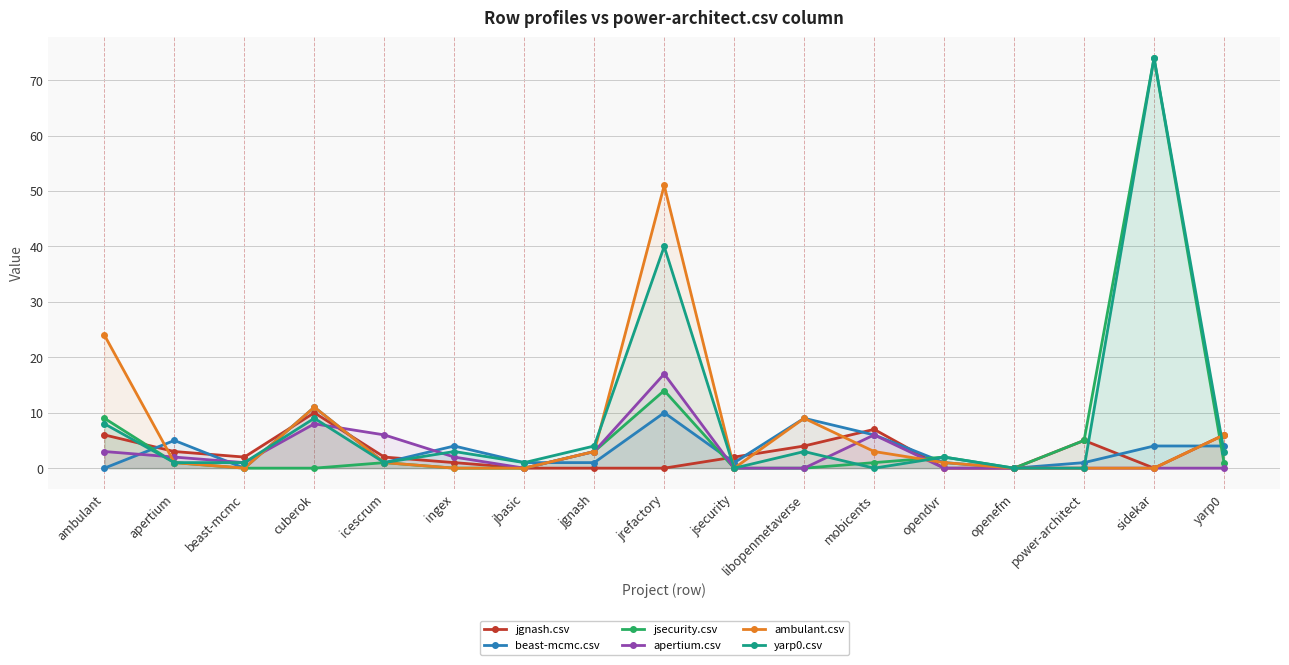

At jsecurity, list the series in order from largest to smallest.

jgnash.csv, beast-mcmc.csv, jsecurity.csv, apertium.csv, ambulant.csv, yarp0.csv